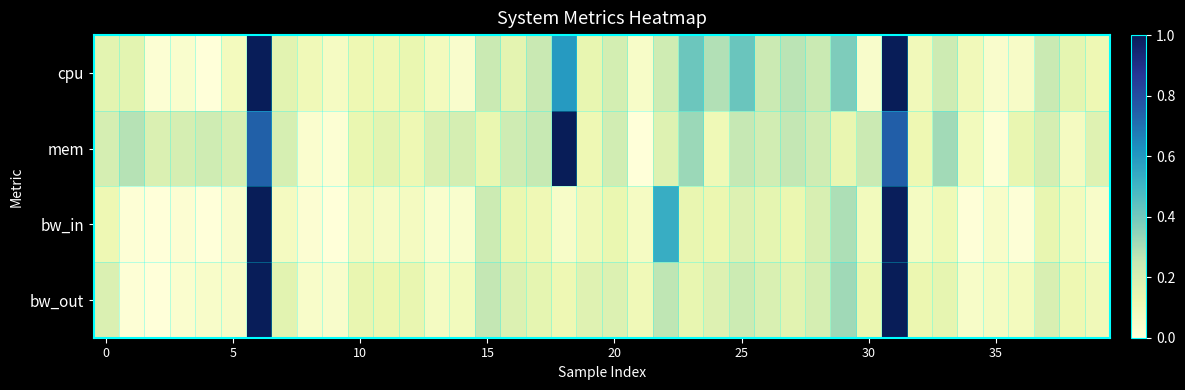

Reading right to left, list all the values displayed in this chart.

cpu: 0.1	0.1	0.2	0.1	0.0	0.1	0.2	0.1	1.0	0.0	0.4	0.2	0.3	0.2	0.4	0.3	0.4	0.2	0.1	0.2	0.1	0.6	0.2	0.2	0.2	0.0	0.1	0.1	0.1	0.1	0.1	0.1	0.2	1.0	0.1	0.0	0.0	0.0	0.2	0.2
mem: 0.2	0.1	0.2	0.1	0.0	0.1	0.3	0.1	0.7	0.2	0.1	0.2	0.3	0.2	0.3	0.1	0.3	0.2	0.0	0.2	0.1	1.0	0.2	0.2	0.1	0.2	0.2	0.1	0.2	0.1	0.0	0.0	0.2	0.7	0.2	0.2	0.2	0.2	0.3	0.2
bw_in: 0.0	0.1	0.1	0.0	0.0	0.0	0.1	0.1	1.0	0.1	0.3	0.2	0.1	0.1	0.2	0.1	0.1	0.5	0.1	0.1	0.1	0.1	0.1	0.1	0.2	0.0	0.0	0.1	0.1	0.1	0.0	0.0	0.1	1.0	0.0	0.0	0.0	0.0	0.0	0.1
bw_out: 0.1	0.1	0.2	0.1	0.1	0.1	0.1	0.1	1.0	0.1	0.3	0.2	0.2	0.2	0.2	0.2	0.1	0.3	0.1	0.2	0.2	0.1	0.2	0.2	0.3	0.1	0.1	0.1	0.1	0.1	0.0	0.0	0.2	1.0	0.1	0.0	0.0	0.0	0.0	0.2